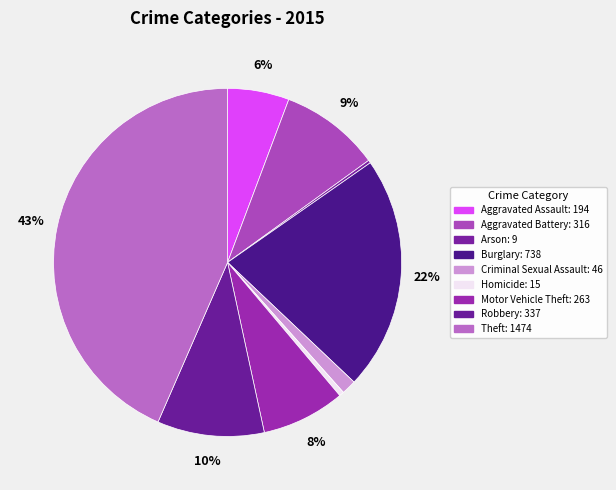

Is the sum of Criminal Sexual Assault and Theft greater than half?

No